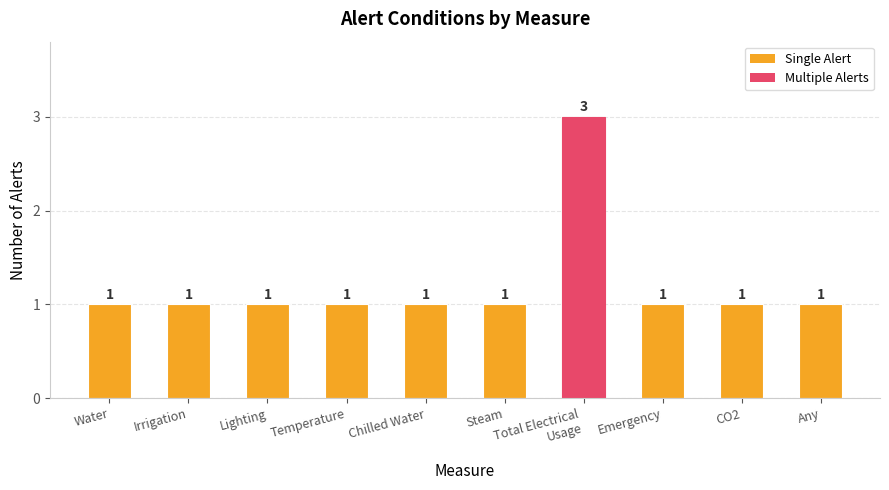

What is the label of the 5th bar from the left?

Chilled Water